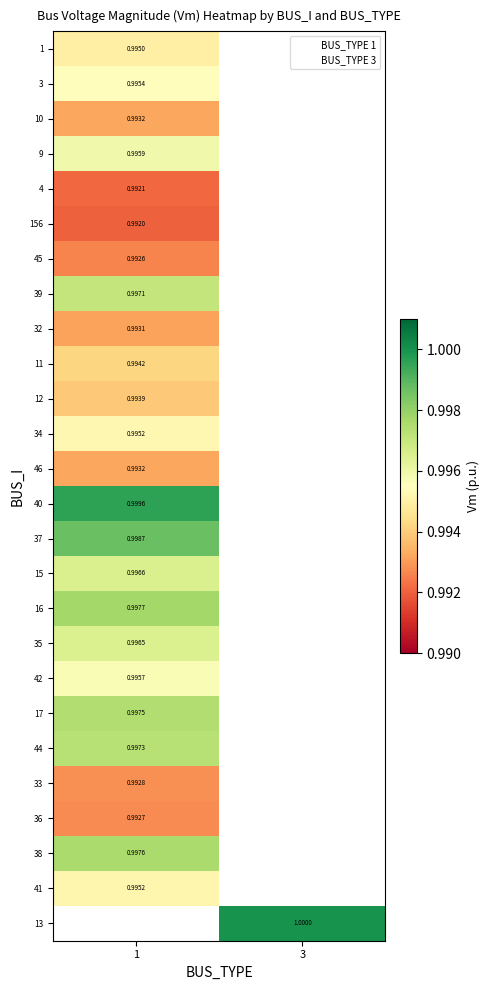

Is it true that 3 equals 1.5 at 1?

False